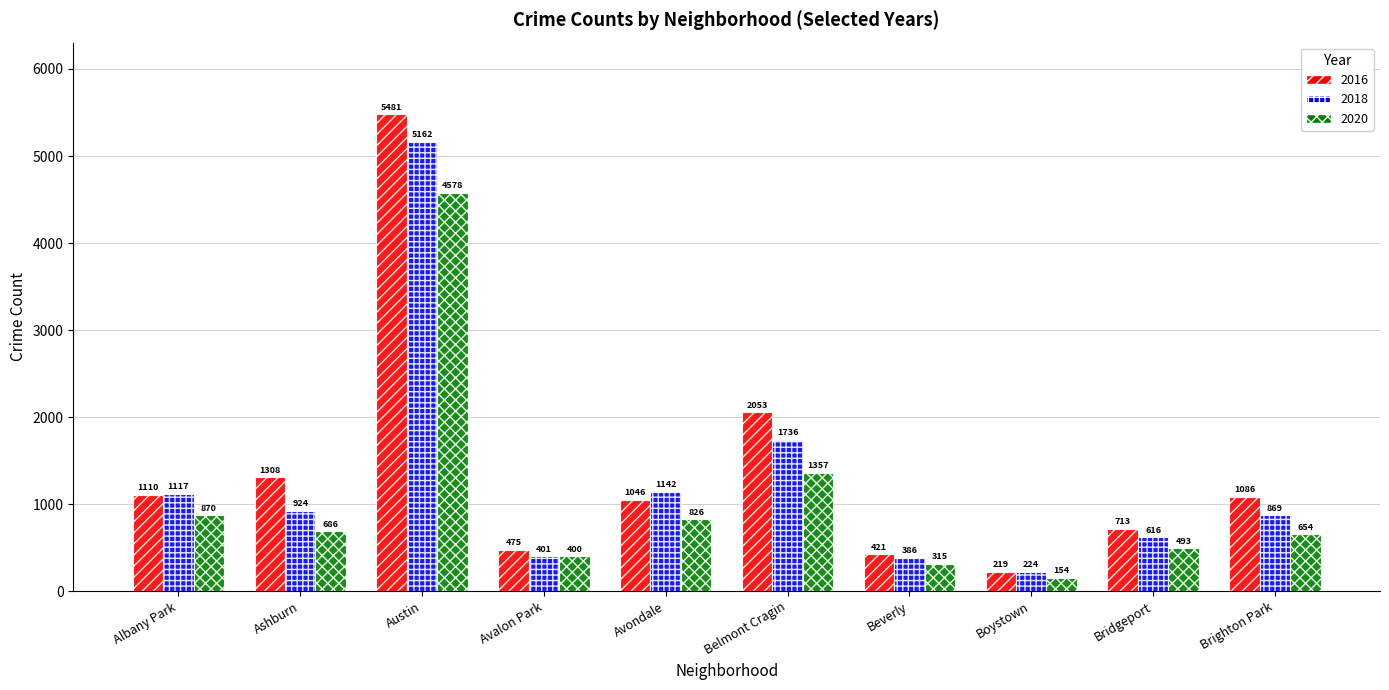

What is the spread (max minus min) of values at Avondale?

316